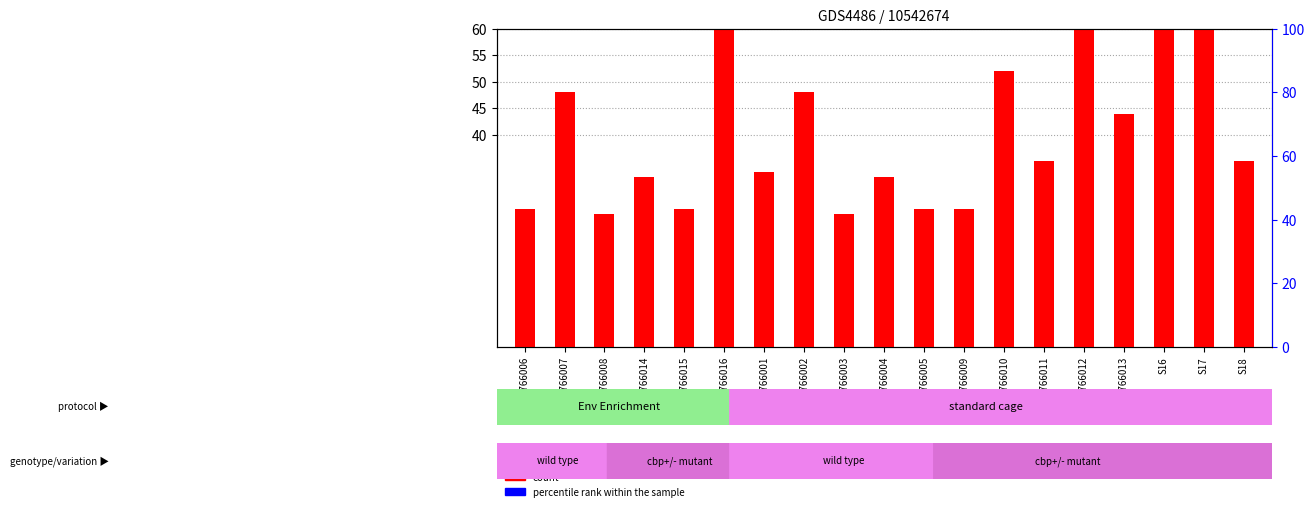

What is the total value across all series at GSM766016?

4082.6